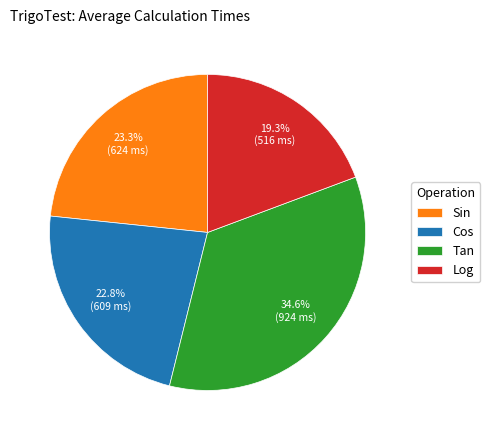

To the nearest percent, what is the difference between the Cos and Tan slice percentages?

12%